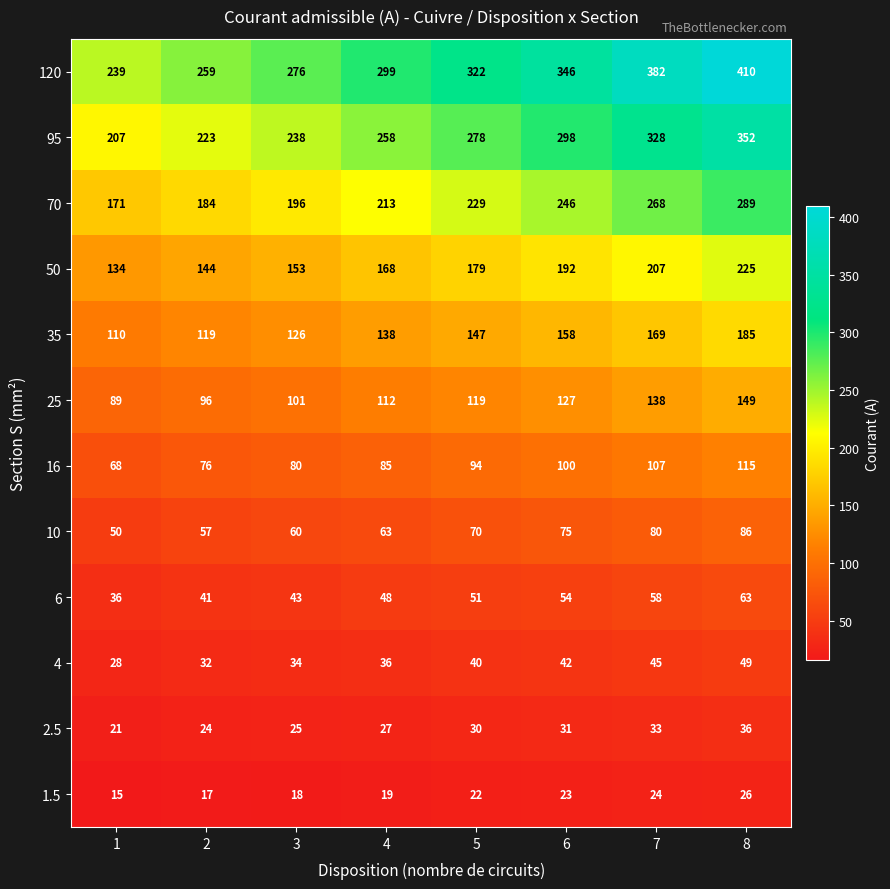

The 95 series shows 143 at 1. True or false?

False